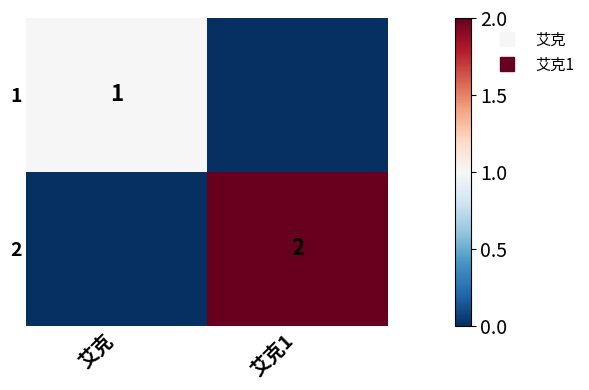

How many 1 values are between 0 and 1?

2